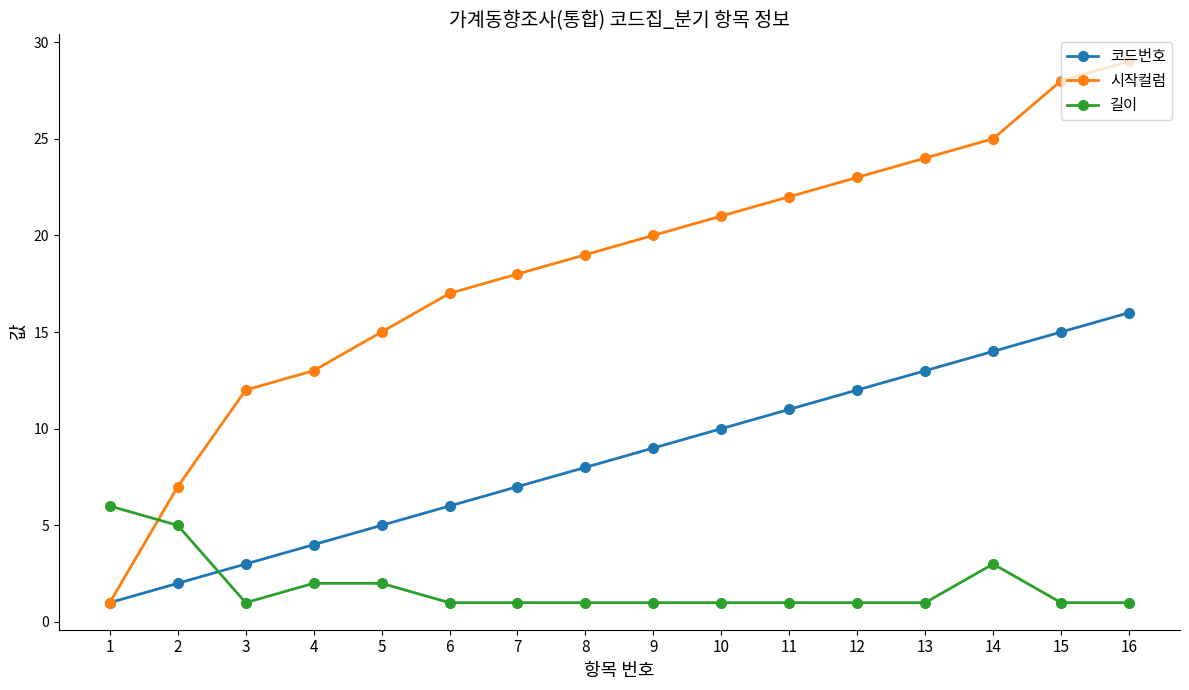

Which series has the largest range (max minus min)?

시작컬럼